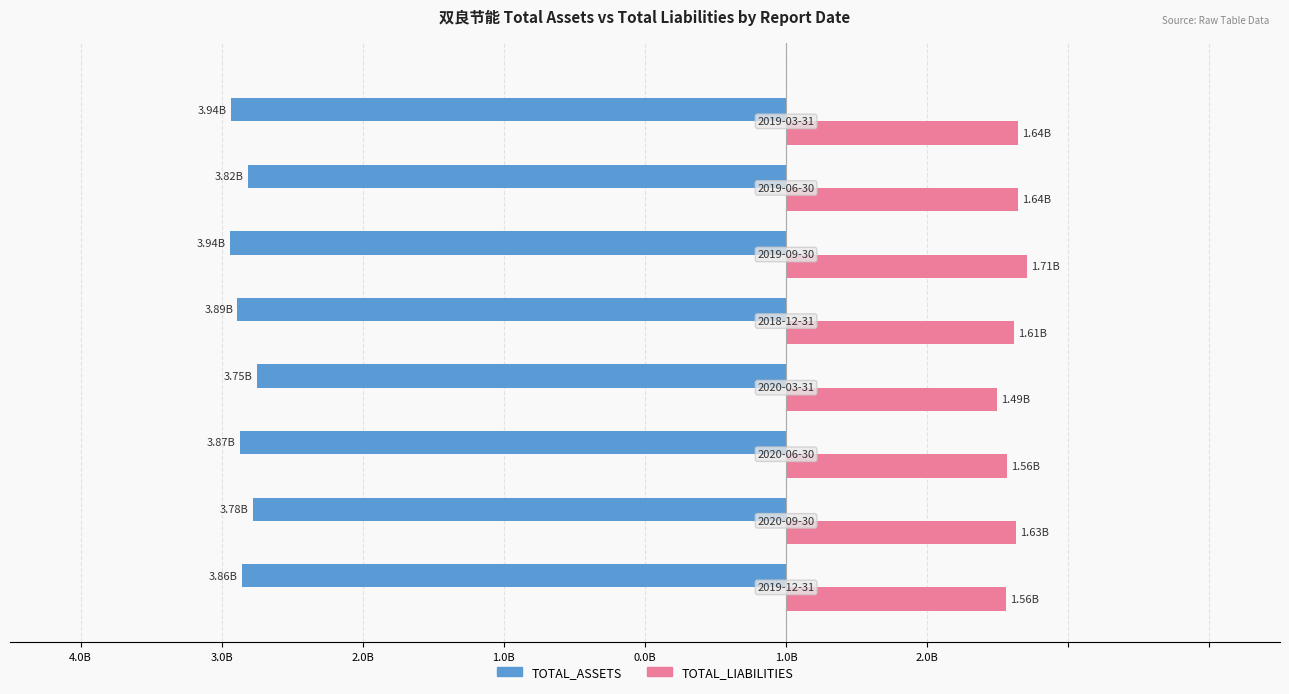

What are all the series names shown in the legend?

TOTAL_ASSETS, TOTAL_LIABILITIES